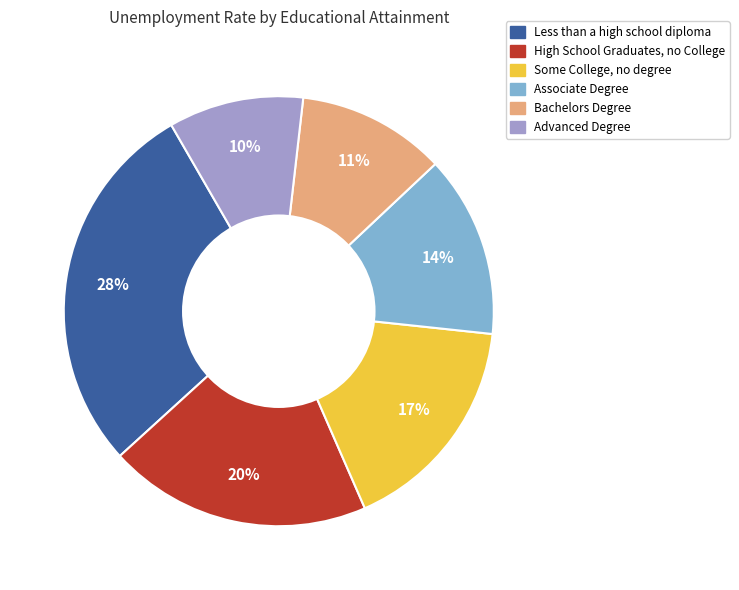

What percentage is the Bachelors Degree slice, to the nearest percent?

11%